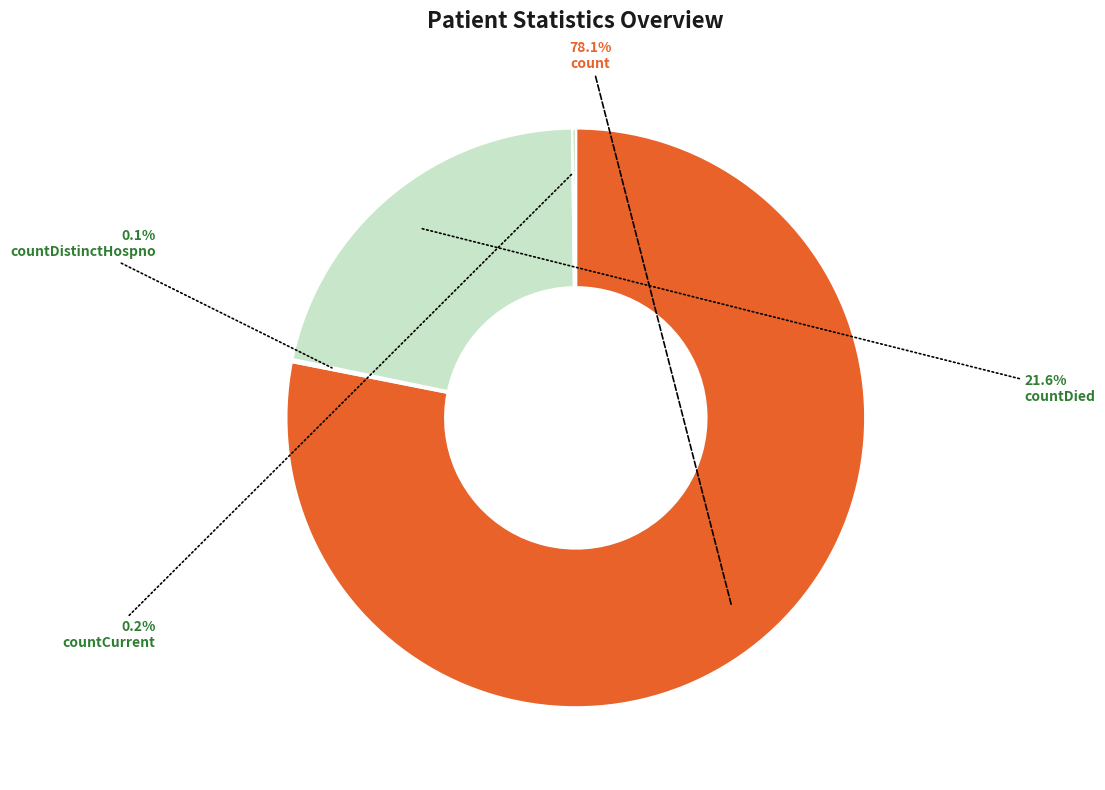

Does any single category account for the majority?

Yes